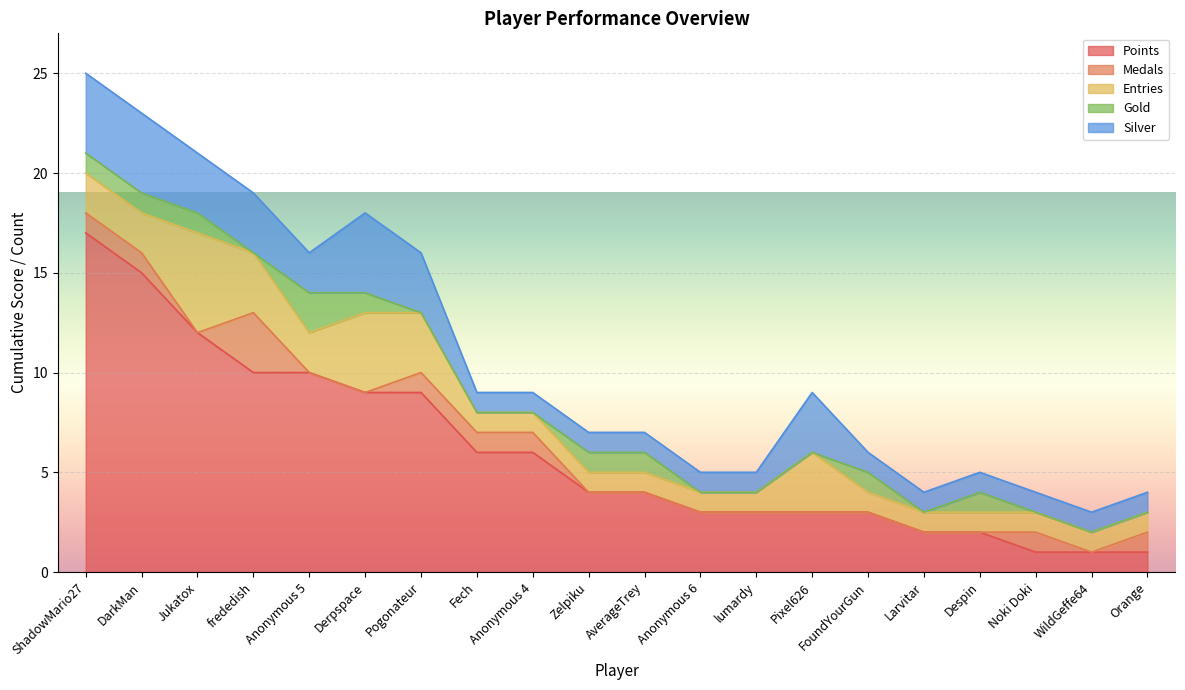

Is it true that Silver equals 3 at frededish?

True